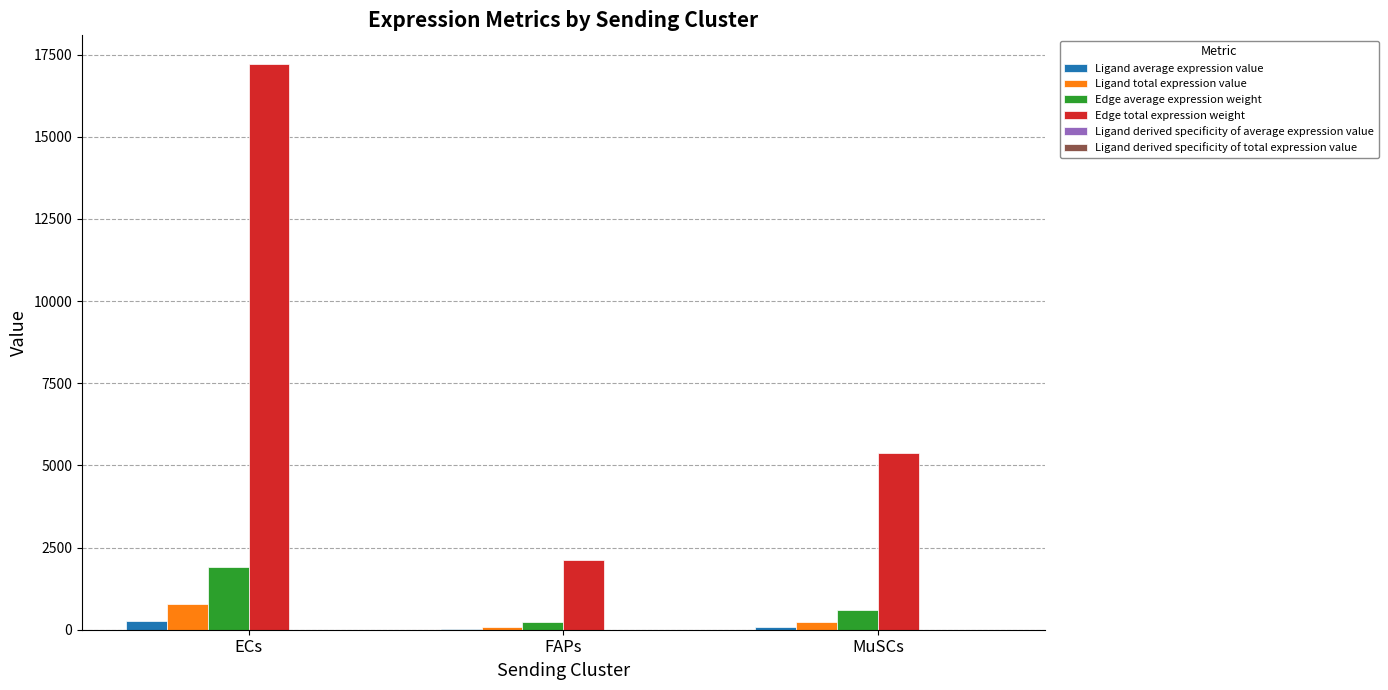

What is the sum of the Ligand total expression value values at ECs and MuSCs?

1029.2